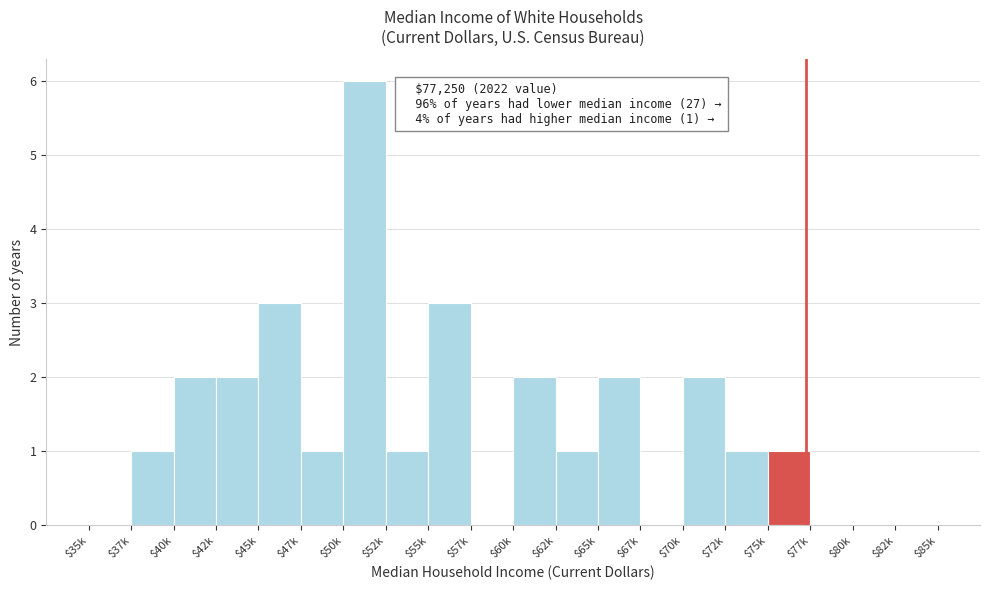

Read the value at $45k.

3